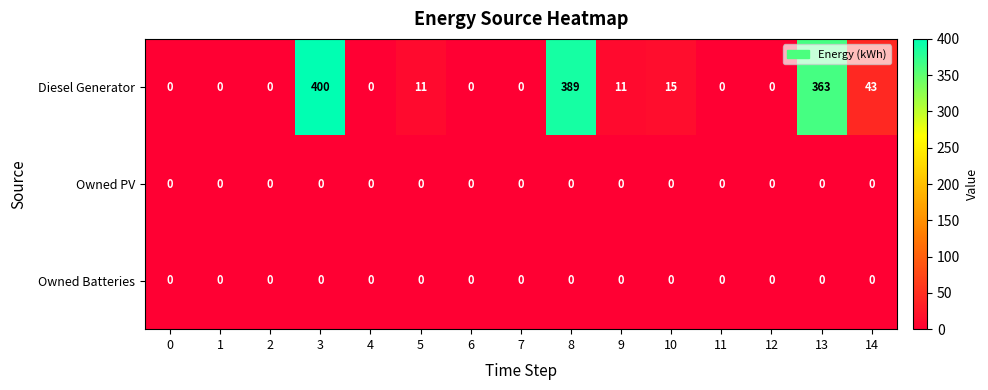

At how many categories does at least one series exceed 373?

2